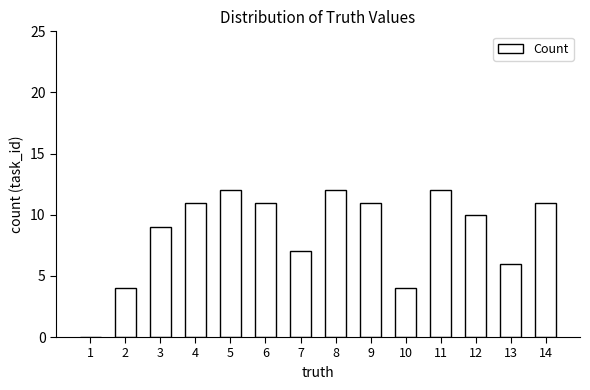

What is the maximum value shown in the chart?

12